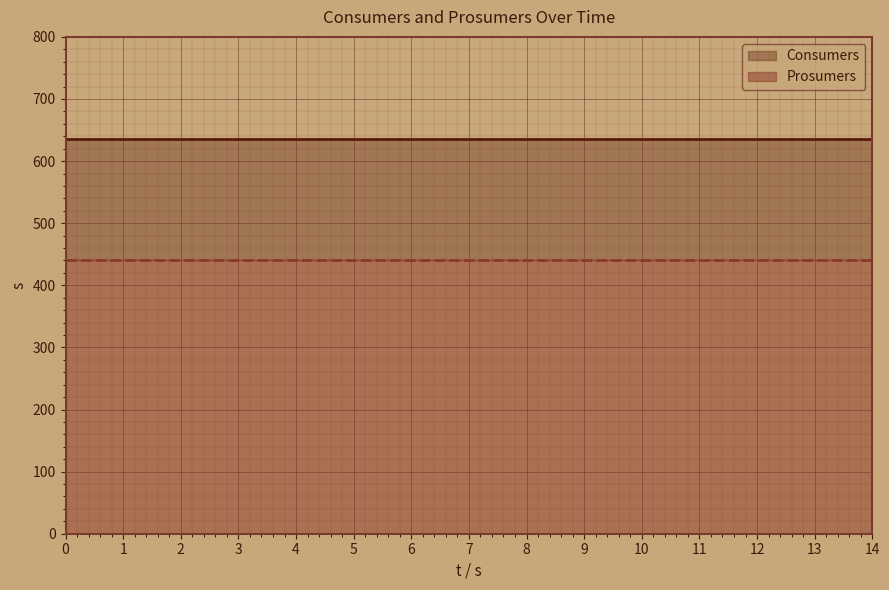

True or false: Prosumers and Consumers cross at least once.

False